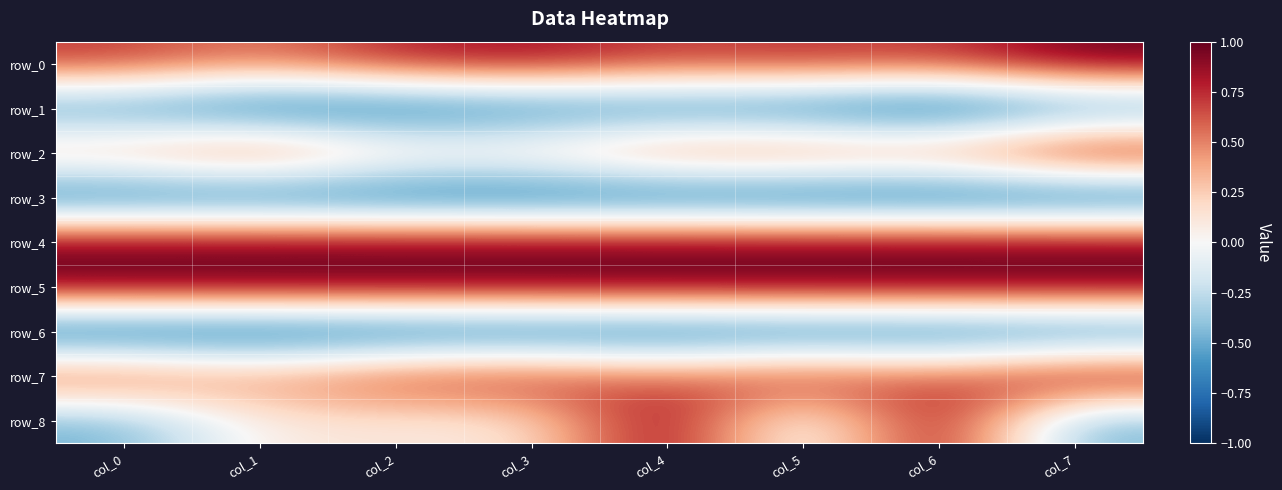

What is the spread (max minus min) of values at col_4?

1.9